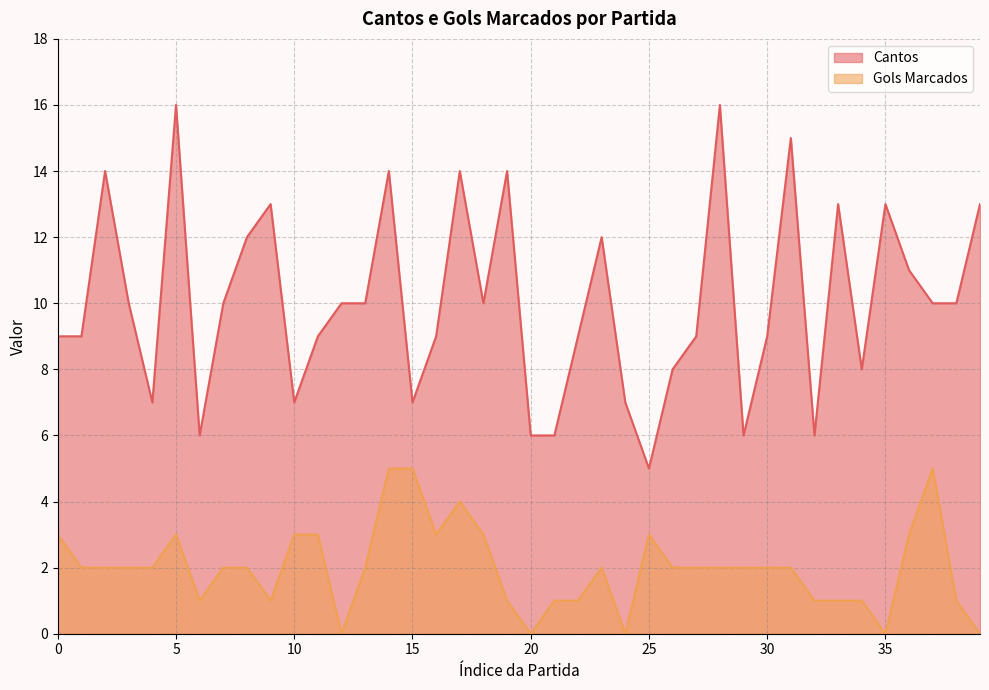

True or false: Cantos and Gols Marcados intersect in this chart.

False